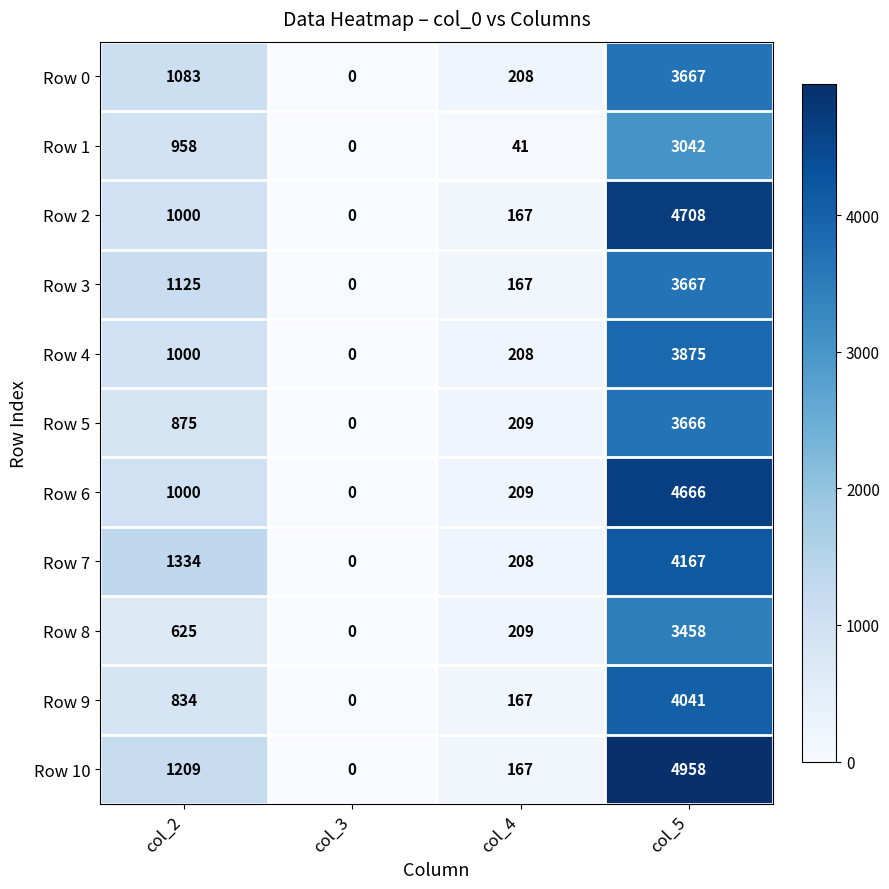

What is the sum of the Row 2 values at col_4 and col_2?

1167